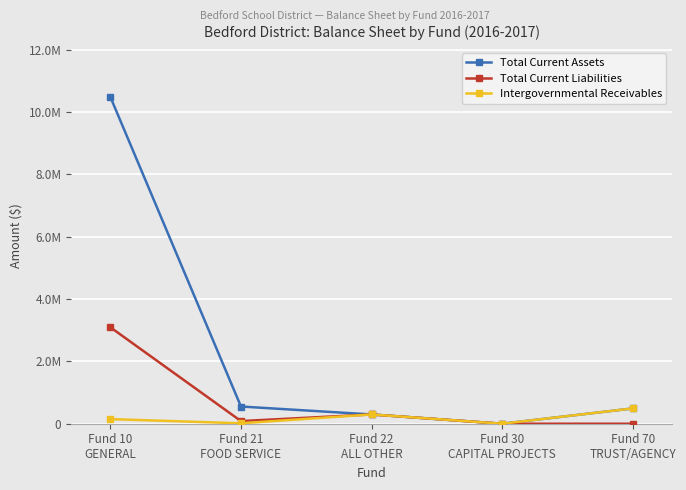

What are all the series names shown in the legend?

Total Current Assets, Total Current Liabilities, Intergovernmental Receivables